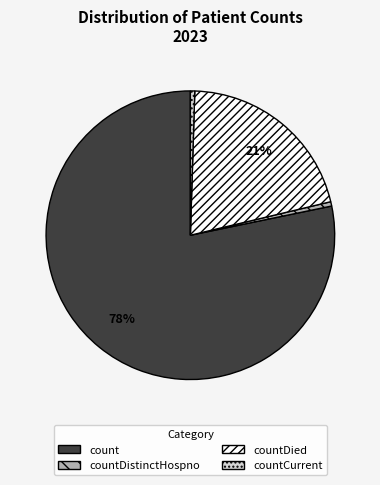

Is it true that countDied is 15% of the pie?

False